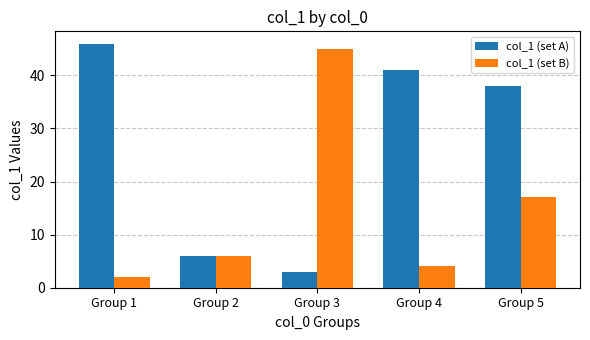

Is the value of col_1 (set A) at Group 4 greater than the value of col_1 (set B) at Group 2?

Yes